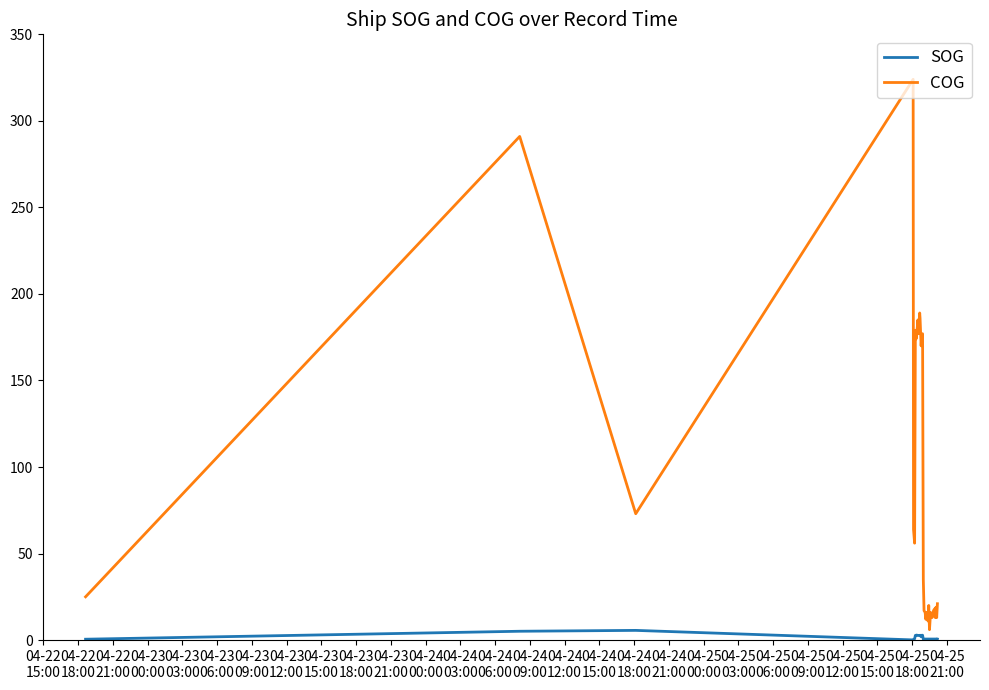

Rank the series by their maximum value, from highest to lowest.

COG, SOG